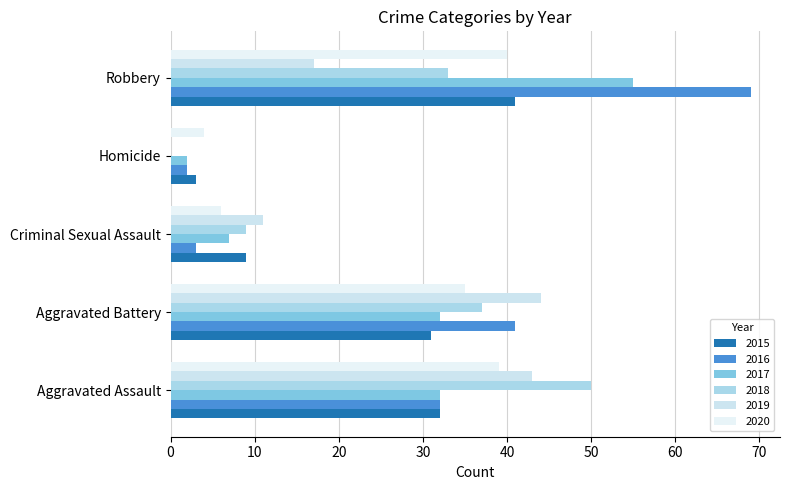

How many series are shown in this chart?

6